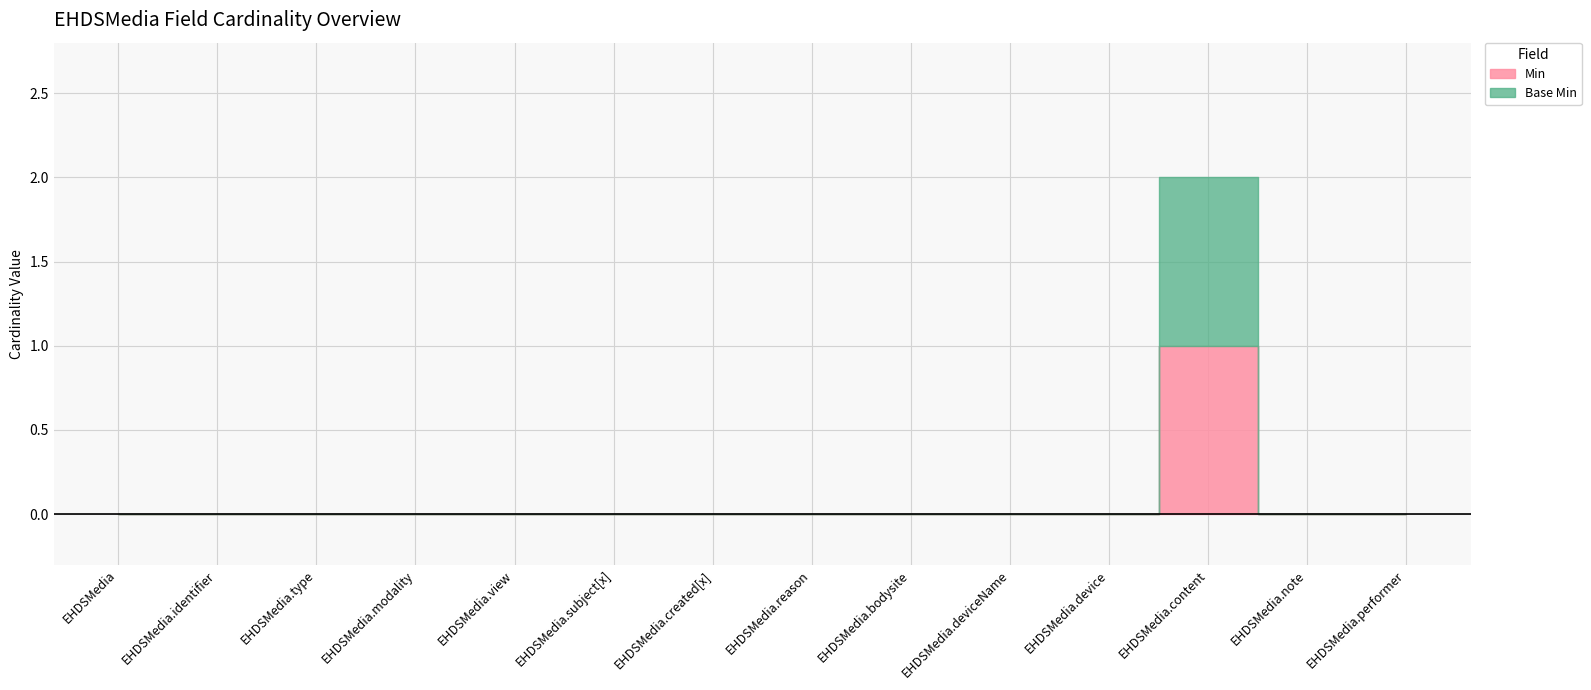

List the labels in order of Base Min value, largest first.

EHDSMedia.content, EHDSMedia, EHDSMedia.identifier, EHDSMedia.type, EHDSMedia.modality, EHDSMedia.view, EHDSMedia.subject[x], EHDSMedia.created[x], EHDSMedia.reason, EHDSMedia.bodysite, EHDSMedia.deviceName, EHDSMedia.device, EHDSMedia.note, EHDSMedia.performer